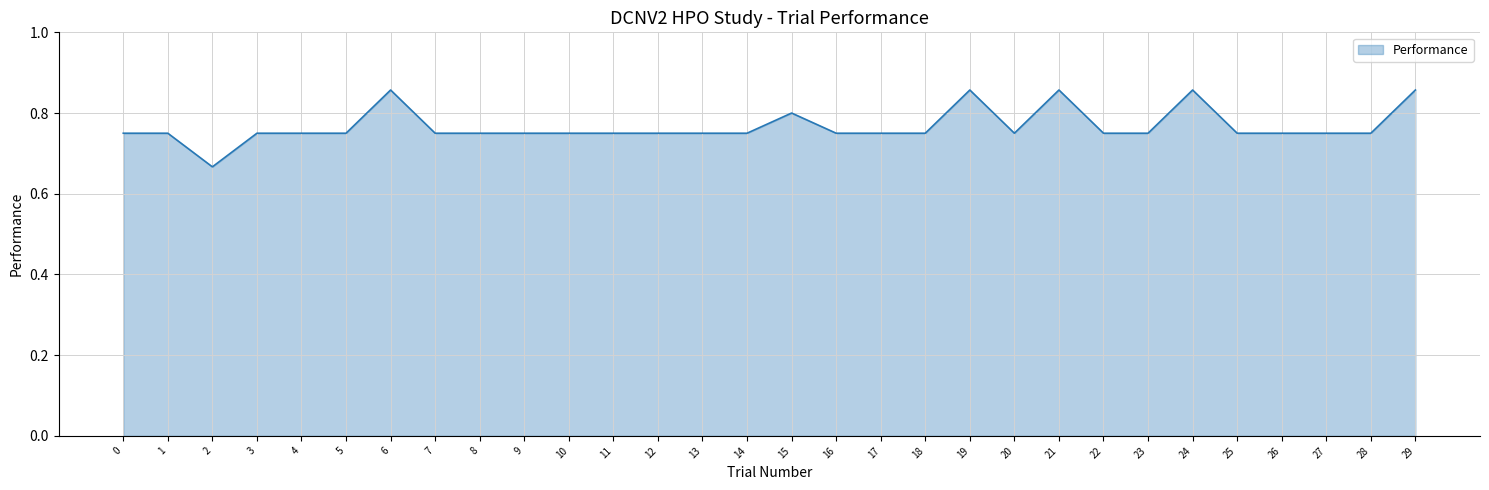

The value at 9 is 0.8. True or false?

True